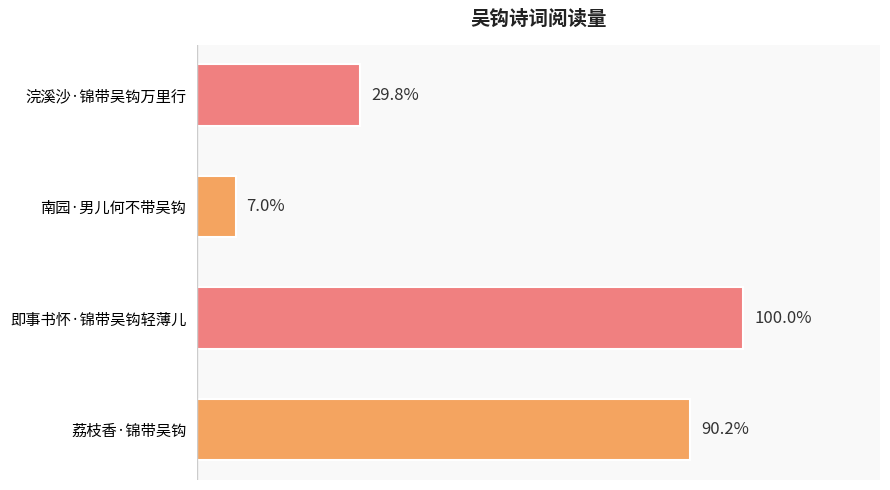

Are the bars horizontal?

Yes